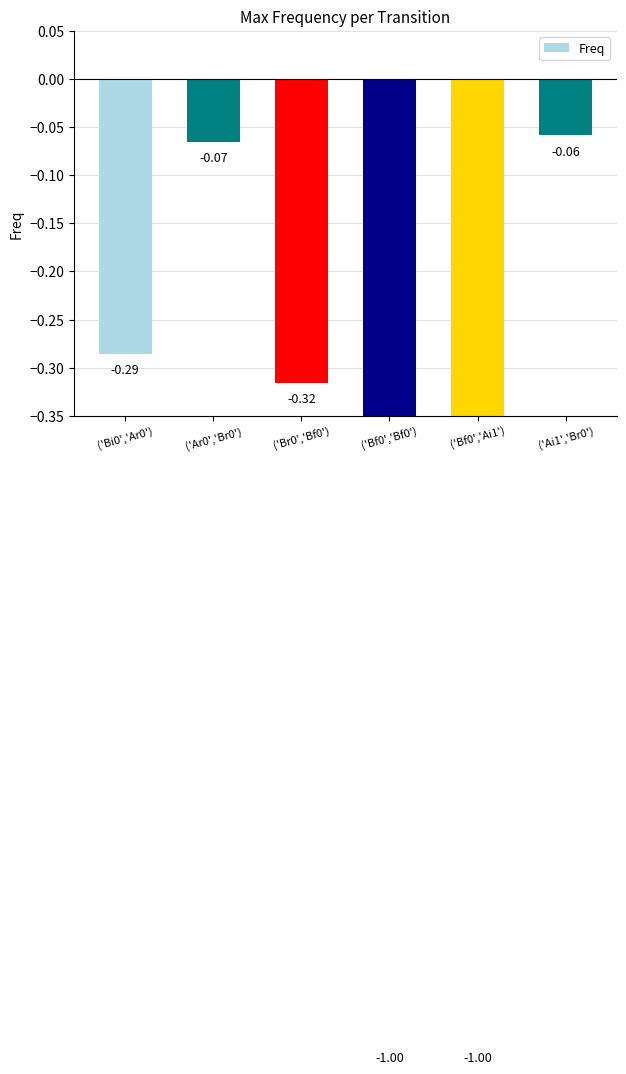

Does the chart contain stacked bars?

No